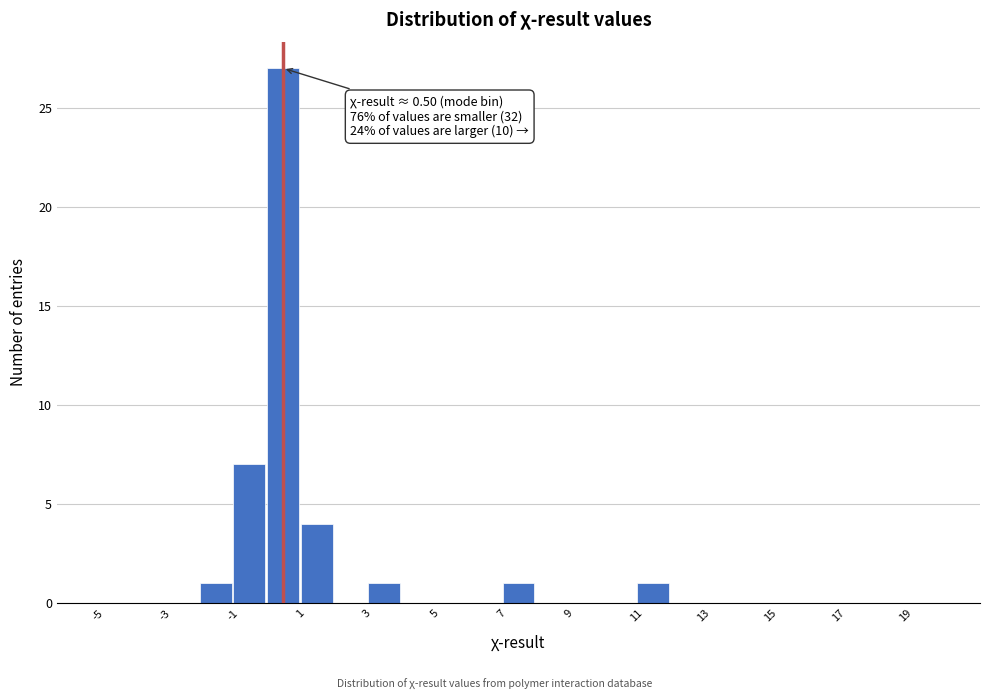

Which range on the x-axis has the tallest bar?

0 to 1